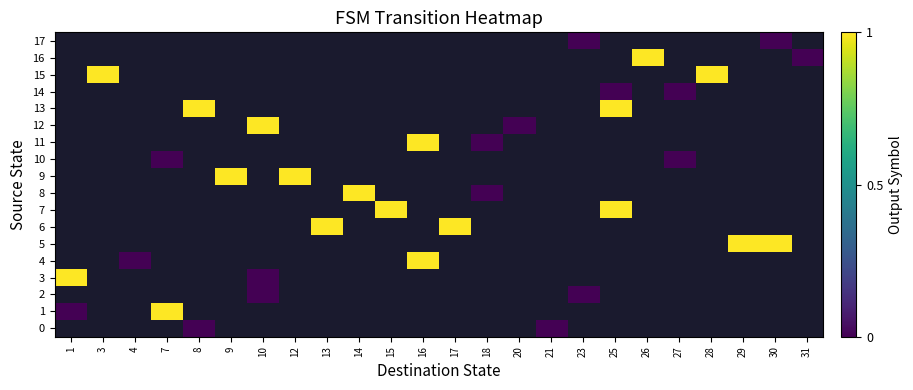

Is the value of 8 at 23 greater than the value of 4 at 14?

No